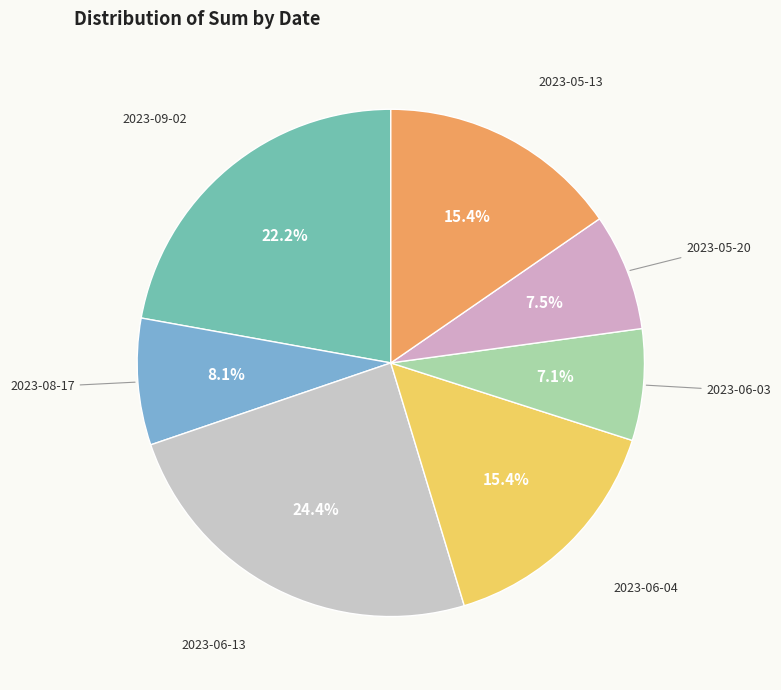

How many slices are in this pie chart?

7